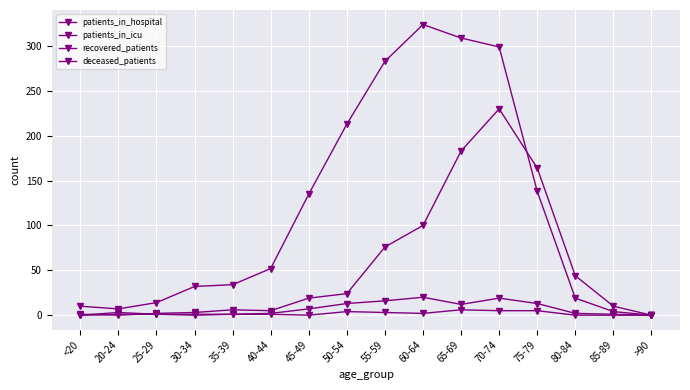

Reading left to right, list all the values displayed in this chart.

patients_in_hospital: 0	3	1	0	1	2	7	13	16	20	12	19	13	2	1	0
patients_in_icu: 0	1	1	1	1	1	0	4	3	2	6	5	5	0	0	0
recovered_patients: 10	7	14	32	34	52	135	213	283	324	309	299	138	19	4	0
deceased_patients: 1	0	2	3	6	5	19	24	76	100	183	230	164	44	10	0